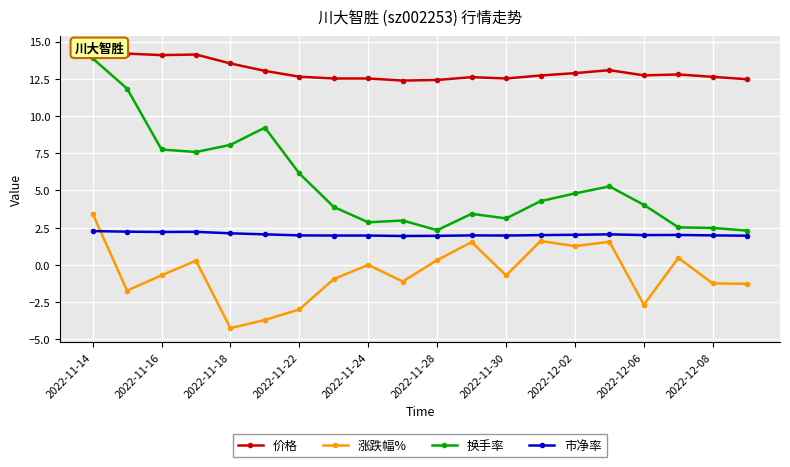

Is it true that 价格 equals 19.1 at 17?

False